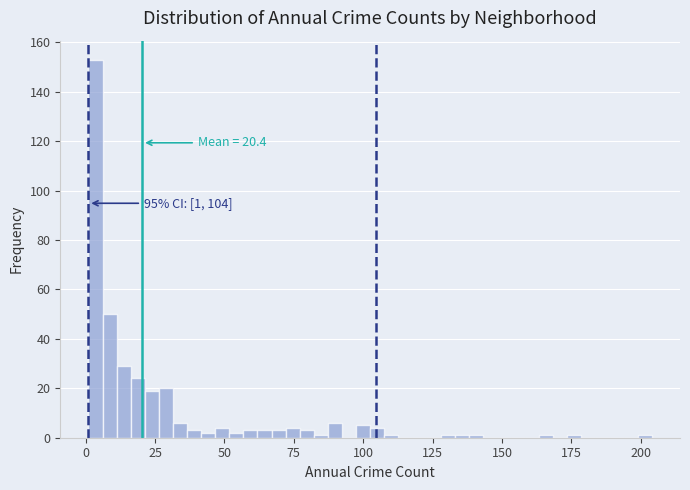

Read against the x-axis, roughly where is the centre of the tallest bar?

5